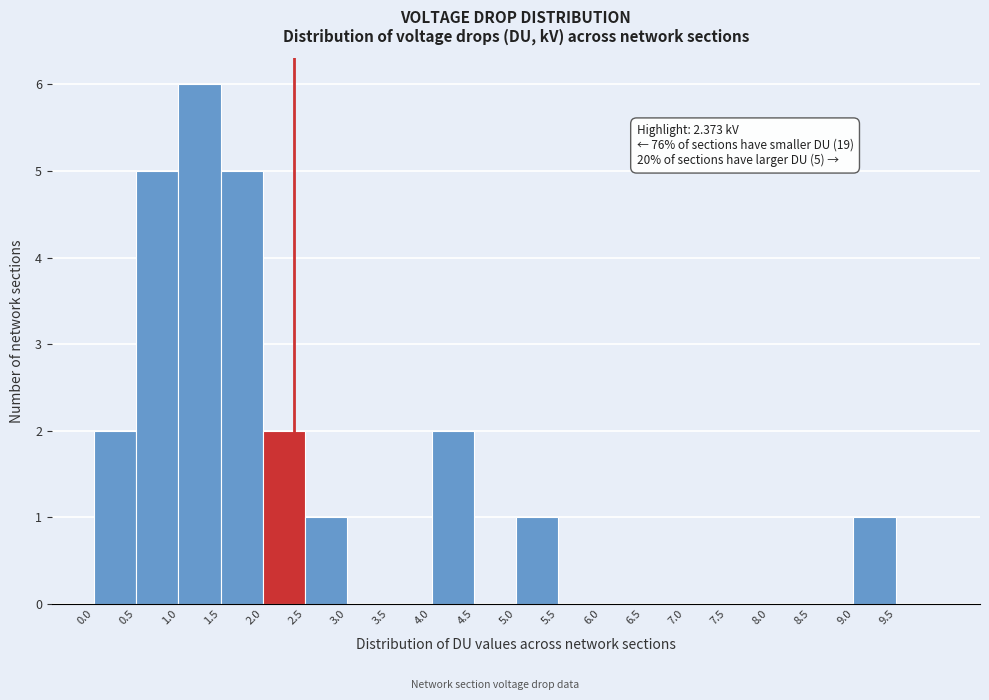

Which range on the x-axis has the tallest bar?

1.0 to 1.5